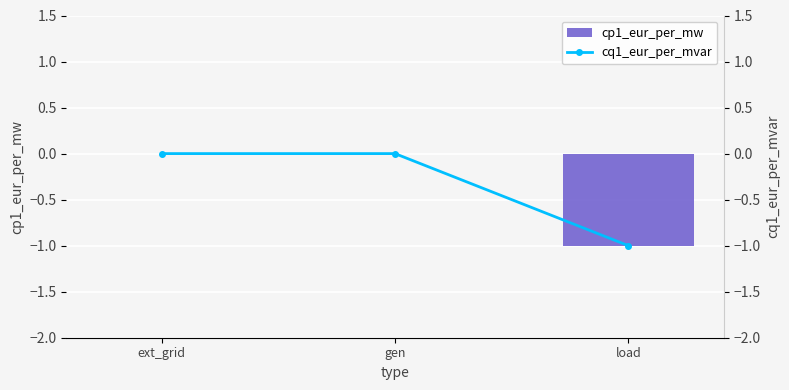

Is it true that cp1_eur_per_mw equals -2 at load?

False